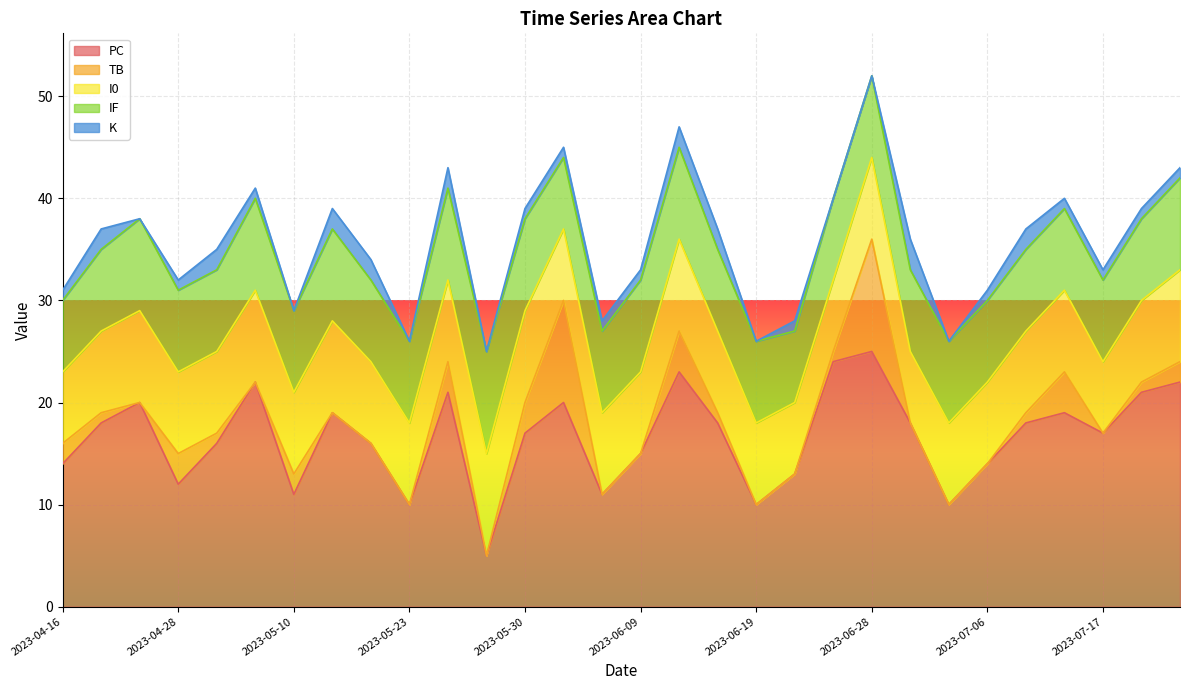

Reading left to right, transcribe all the data shown in this chart.

PC: 2023-04-16=14	2023-04-22=18	2023-04-26=20	2023-04-28=12	2023-05-03=16	2023-05-06=22	2023-05-10=11	2023-05-14=19	2023-05-22=16	2023-05-23=10	2023-05-25=21	2023-05-27=5	2023-05-30=17	2023-06-02=20	2023-06-07=11	2023-06-09=15	2023-06-14=23	2023-06-17=18	2023-06-19=10	2023-06-25=13	2023-06-27=24	2023-06-28=25	2023-07-02=18	2023-07-05=10	2023-07-06=14	2023-07-08=18	2023-07-14=19	2023-07-17=17	2023-07-18=21	2023-07-20=22
TB: 2023-04-16=2	2023-04-22=1	2023-04-26=0	2023-04-28=3	2023-05-03=1	2023-05-06=0	2023-05-10=2	2023-05-14=0	2023-05-22=0	2023-05-23=0	2023-05-25=3	2023-05-27=0	2023-05-30=3	2023-06-02=10	2023-06-07=0	2023-06-09=0	2023-06-14=4	2023-06-17=1	2023-06-19=0	2023-06-25=0	2023-06-27=1	2023-06-28=11	2023-07-02=0	2023-07-05=0	2023-07-06=0	2023-07-08=1	2023-07-14=4	2023-07-17=0	2023-07-18=1	2023-07-20=2
I0: 2023-04-16=7	2023-04-22=8	2023-04-26=9	2023-04-28=8	2023-05-03=8	2023-05-06=9	2023-05-10=8	2023-05-14=9	2023-05-22=8	2023-05-23=8	2023-05-25=8	2023-05-27=10	2023-05-30=9	2023-06-02=7	2023-06-07=8	2023-06-09=8	2023-06-14=9	2023-06-17=8	2023-06-19=8	2023-06-25=7	2023-06-27=7	2023-06-28=8	2023-07-02=7	2023-07-05=8	2023-07-06=8	2023-07-08=8	2023-07-14=8	2023-07-17=7	2023-07-18=8	2023-07-20=9
IF: 2023-04-16=7	2023-04-22=8	2023-04-26=9	2023-04-28=8	2023-05-03=8	2023-05-06=9	2023-05-10=8	2023-05-14=9	2023-05-22=8	2023-05-23=8	2023-05-25=9	2023-05-27=10	2023-05-30=9	2023-06-02=7	2023-06-07=8	2023-06-09=9	2023-06-14=9	2023-06-17=8	2023-06-19=8	2023-06-25=7	2023-06-27=8	2023-06-28=8	2023-07-02=8	2023-07-05=8	2023-07-06=8	2023-07-08=8	2023-07-14=8	2023-07-17=8	2023-07-18=8	2023-07-20=9
K: 2023-04-16=1	2023-04-22=2	2023-04-26=0	2023-04-28=1	2023-05-03=2	2023-05-06=1	2023-05-10=0	2023-05-14=2	2023-05-22=2	2023-05-23=0	2023-05-25=2	2023-05-27=0	2023-05-30=1	2023-06-02=1	2023-06-07=1	2023-06-09=1	2023-06-14=2	2023-06-17=2	2023-06-19=0	2023-06-25=1	2023-06-27=0	2023-06-28=0	2023-07-02=3	2023-07-05=0	2023-07-06=1	2023-07-08=2	2023-07-14=1	2023-07-17=1	2023-07-18=1	2023-07-20=1